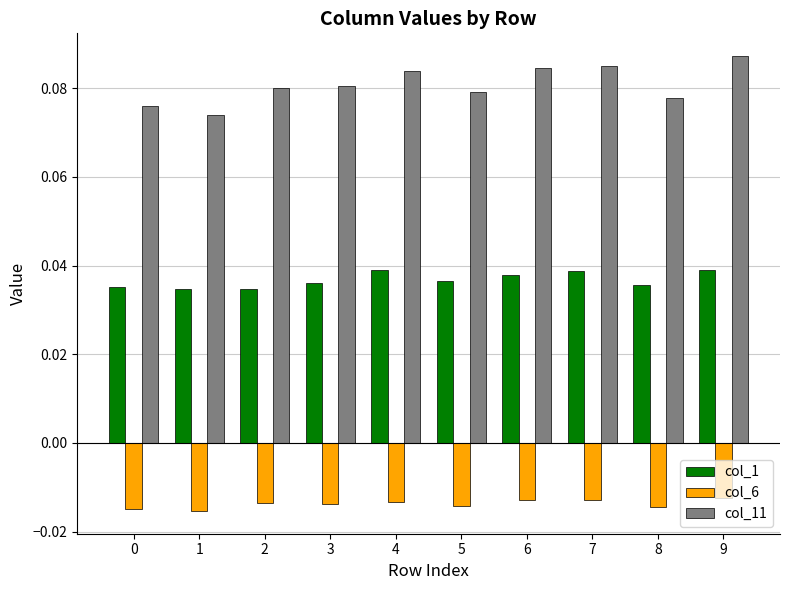

At how many categories does at least one series exceed 0?

10